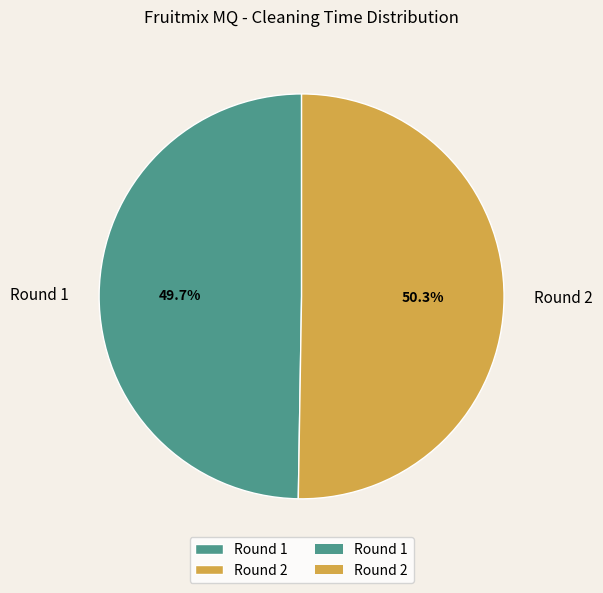

The Round 2 slice represents 42% of the pie. True or false?

False